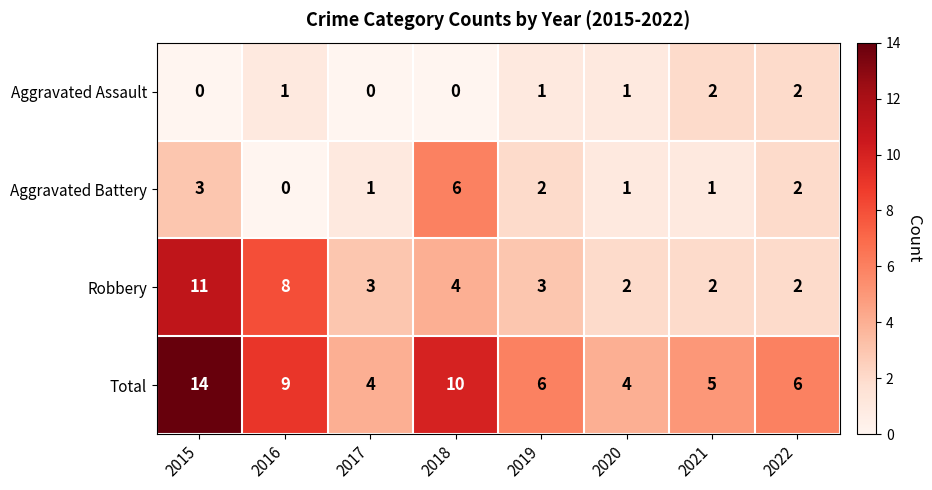

Where is Total nearest to the value 9?

2016